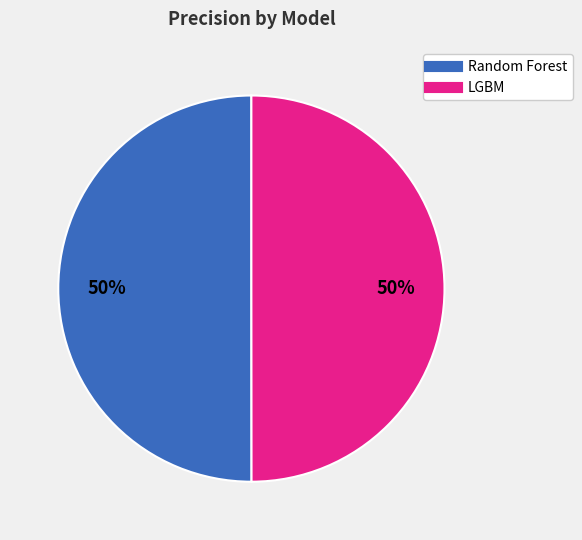

Combined, do Random Forest and LGBM account for over 50%?

Yes